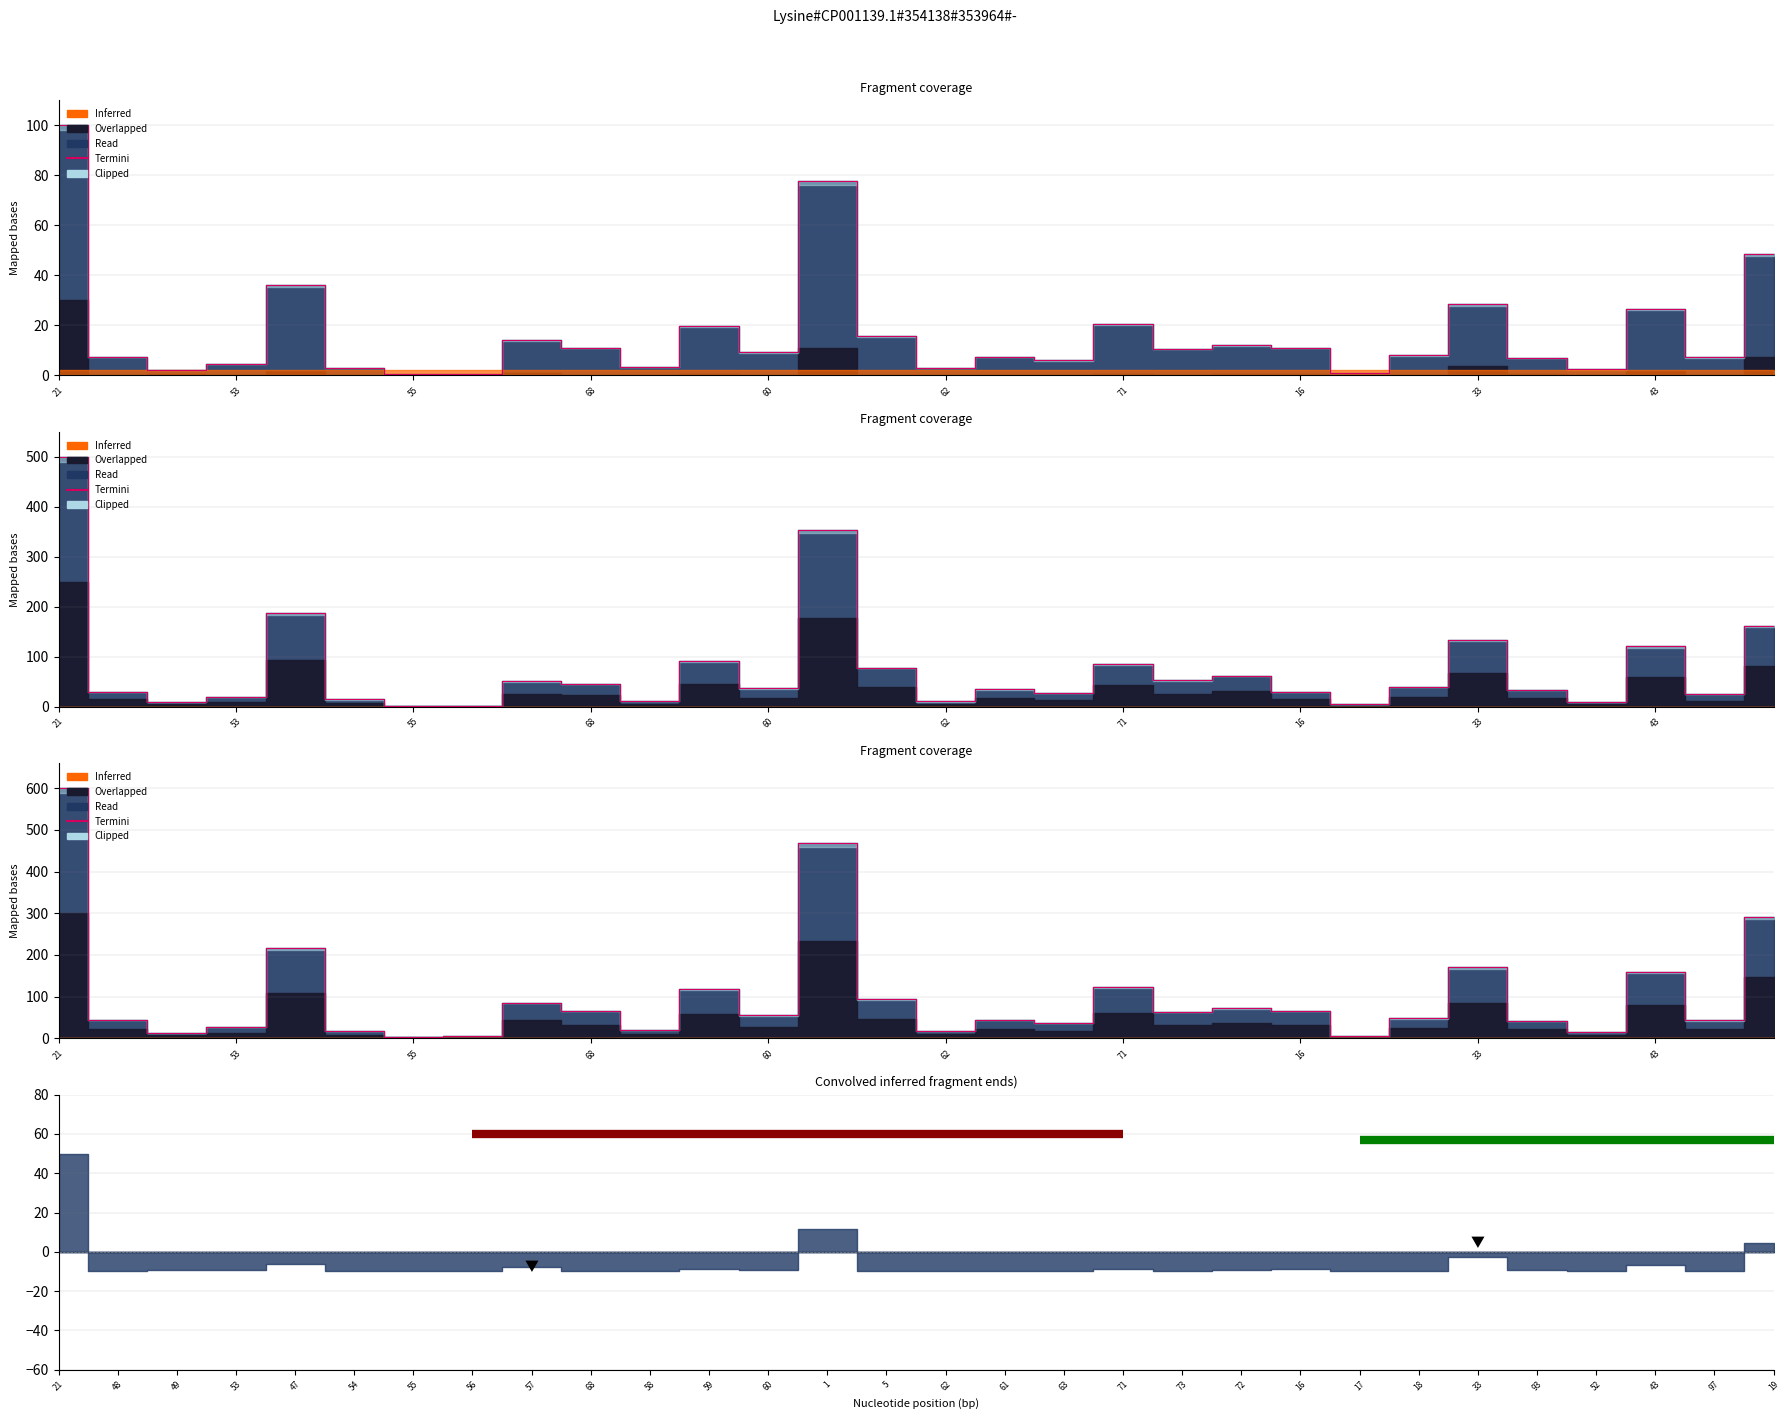

Where does the members series first go above 55?

21